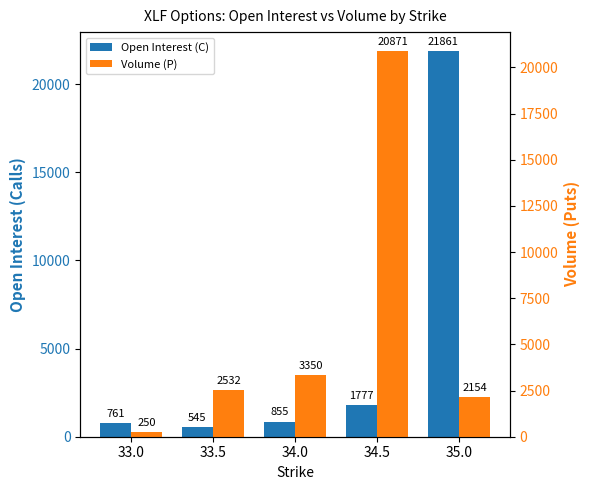

What is the smallest value displayed?

250